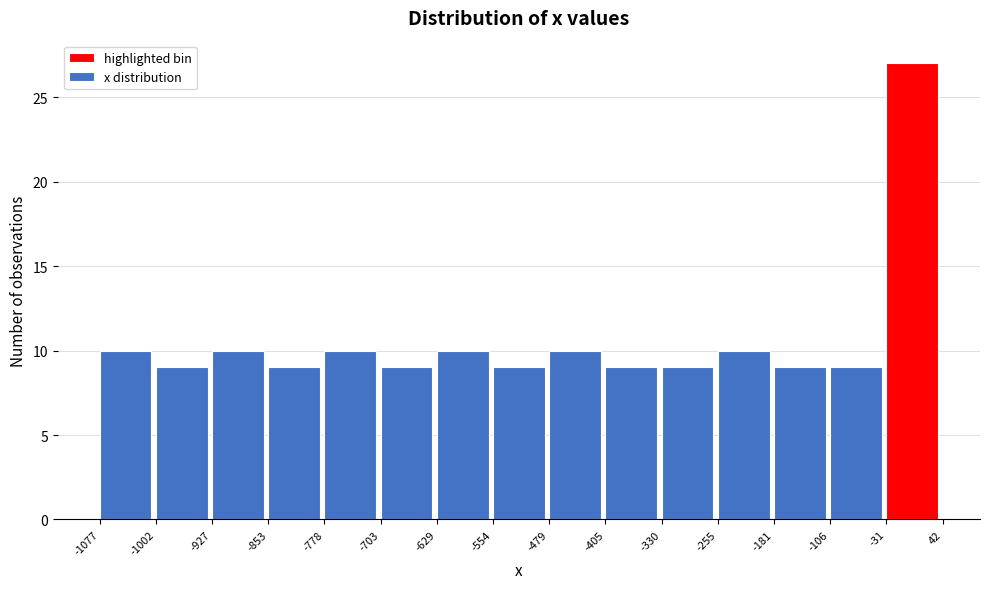

Over which range of the x-axis is the bar tallest?

-31 to 42